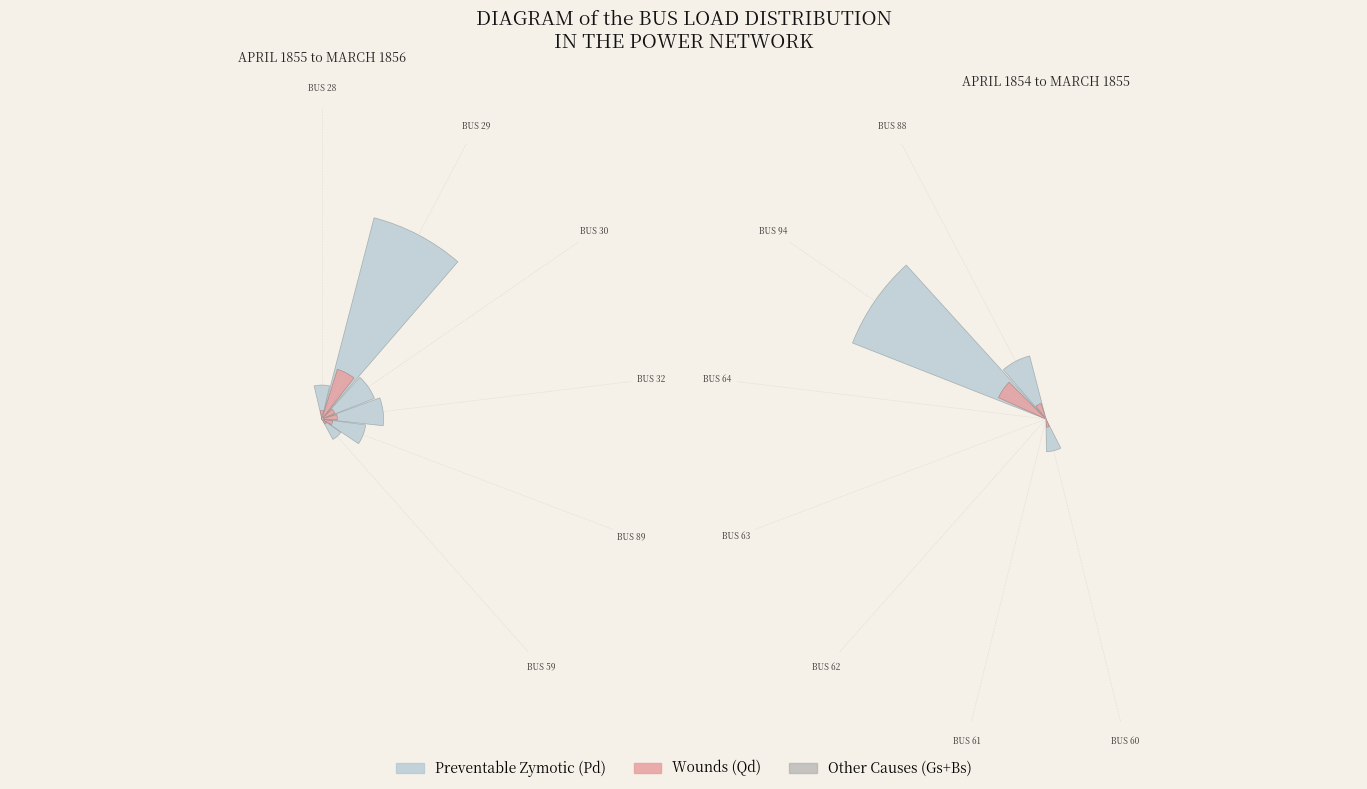

Does BUS 62 account for over 50% of the chart?

No